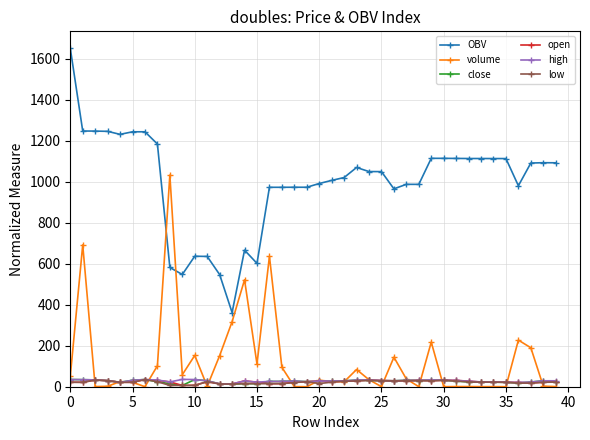

Count the number of data series in this chart.

6